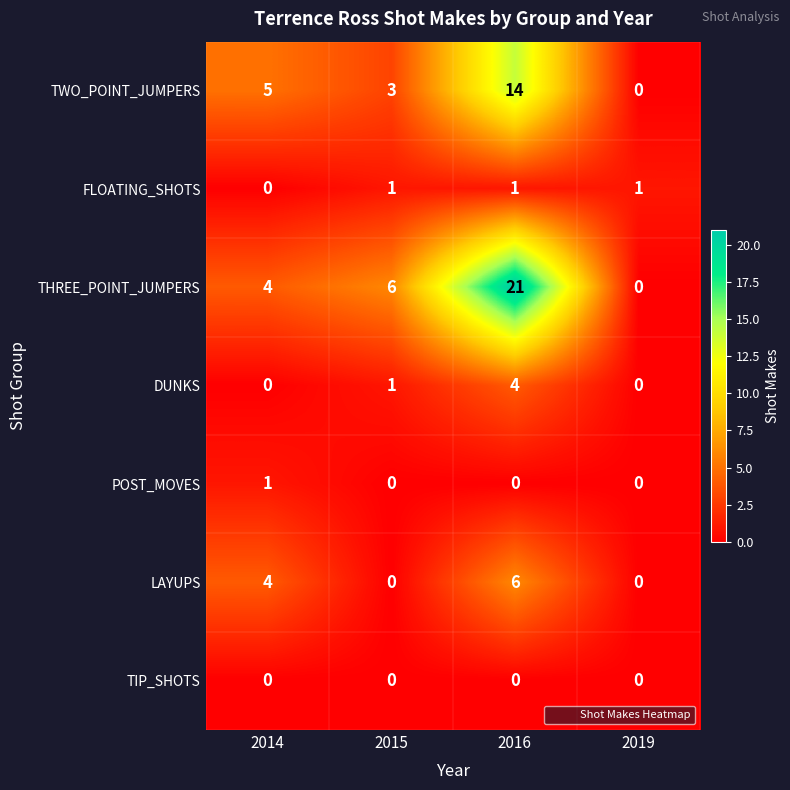

How many data points in LAYUPS are less than 4?

2